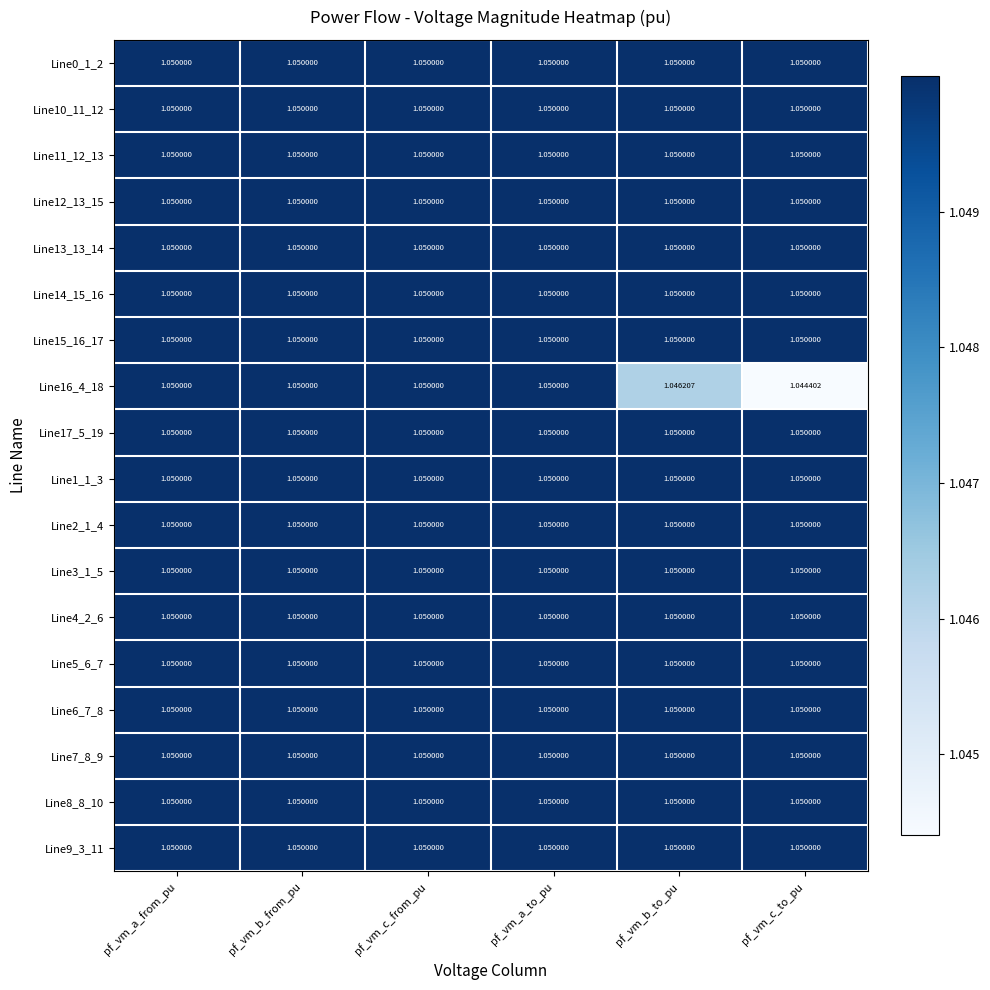

Count the number of categories in the chart.

6